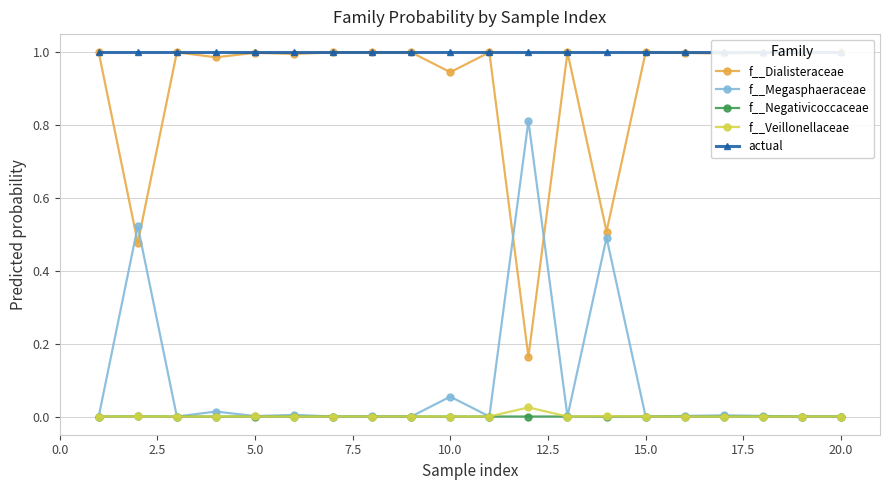

Does the chart display data point markers on the line(s)?

Yes